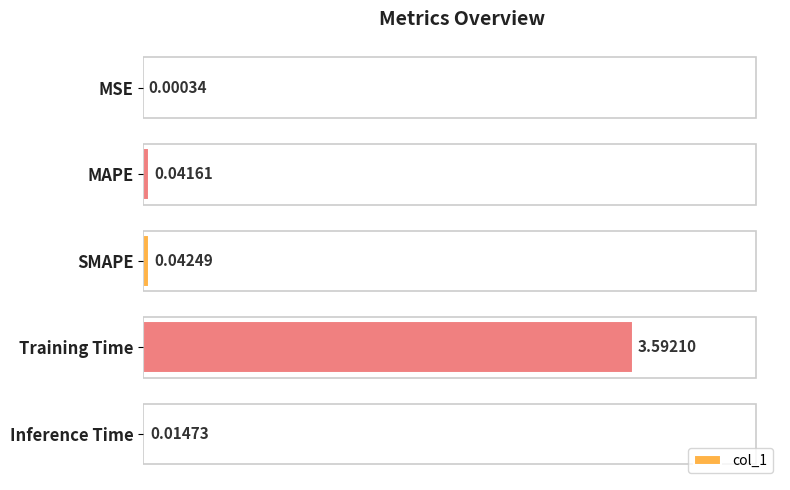

Between MSE and SMAPE, which is larger?

SMAPE